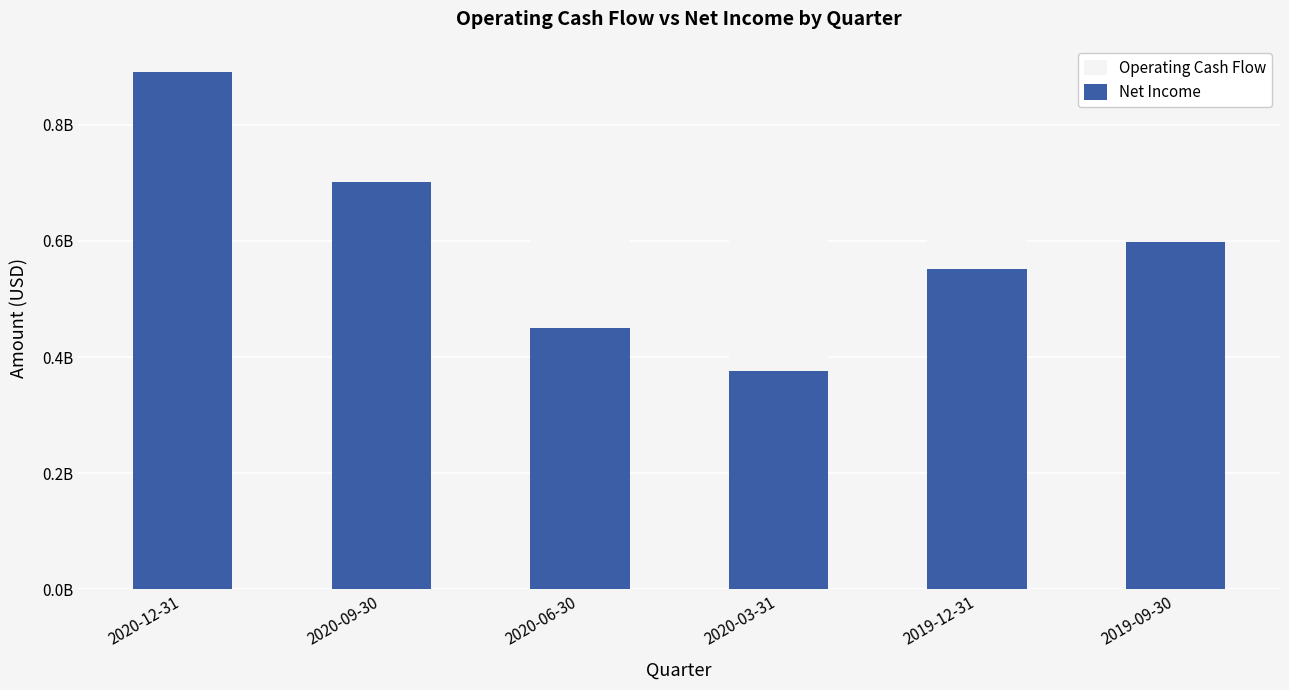

What is the total value across all series at 2020-06-30?

1139922000